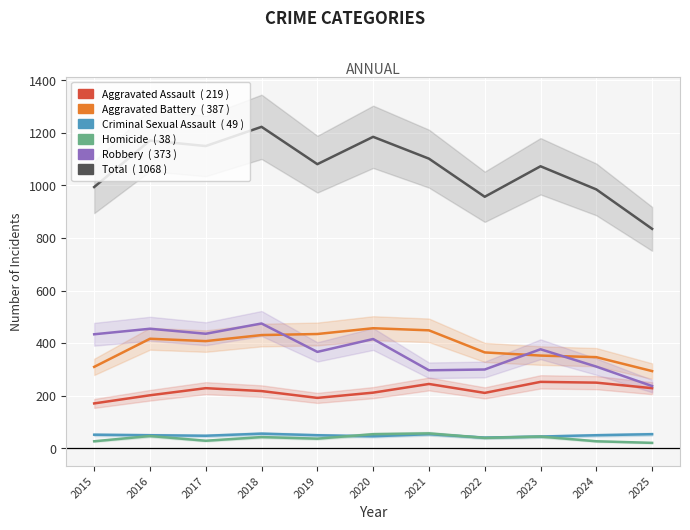

Is this an area chart (filled region under the line)?

No